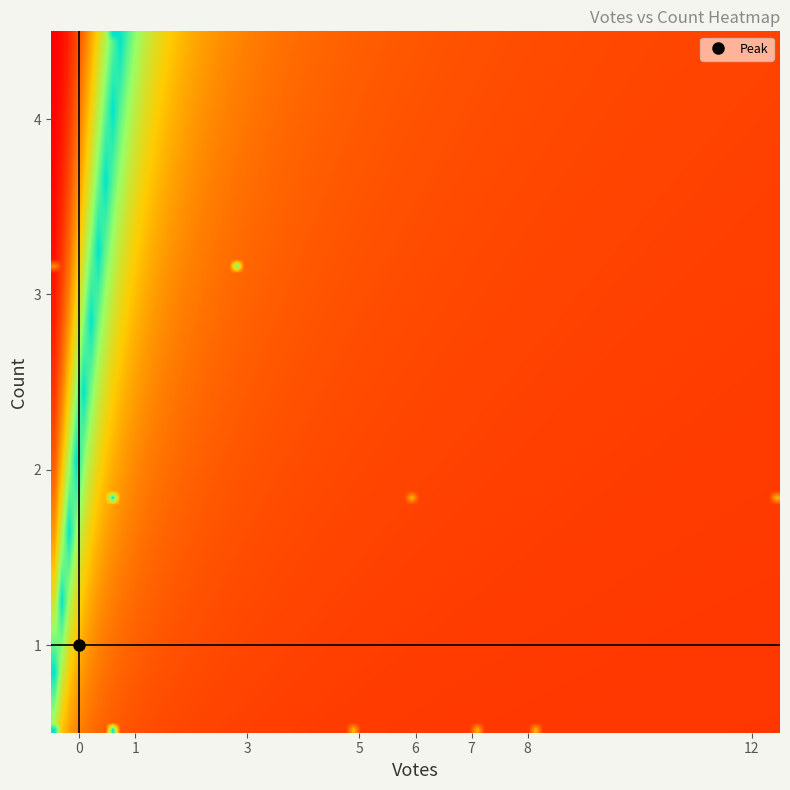

What is the maximum value shown in the chart?

1